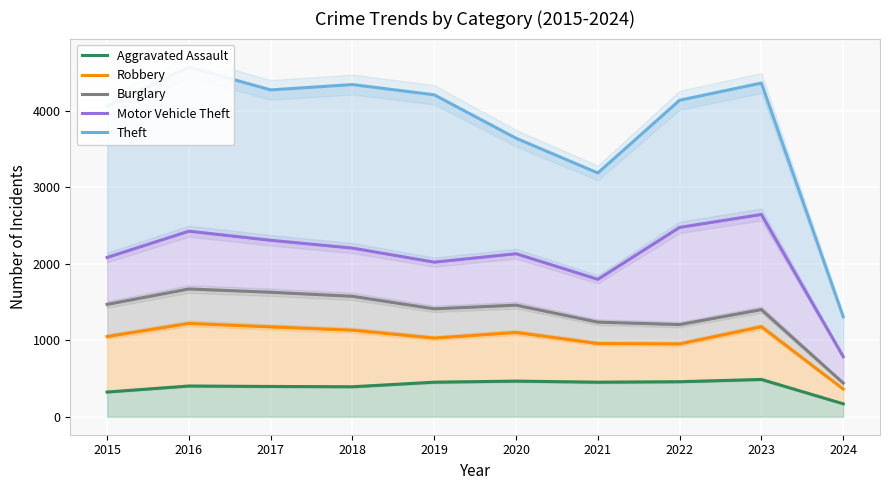

Where does the Robbery series first go above 1103?

2016